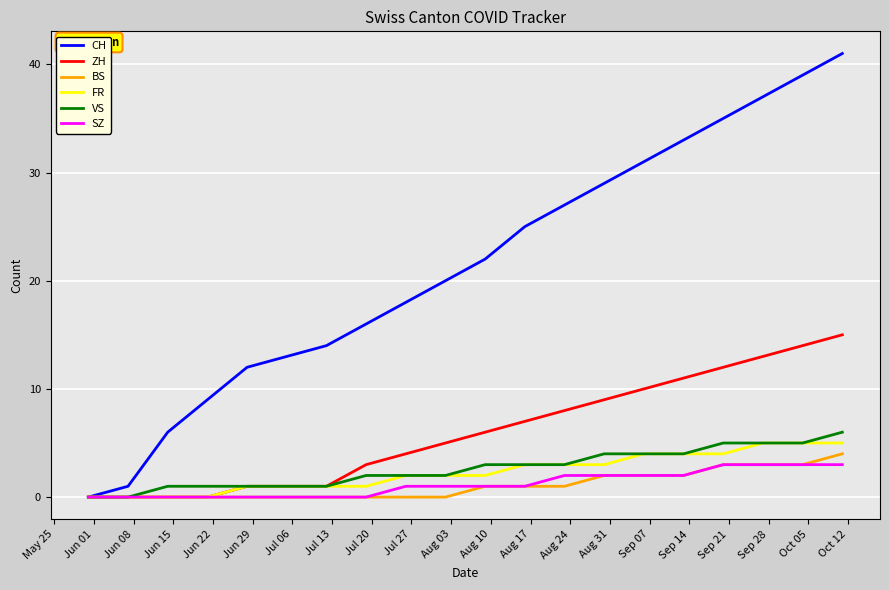

Which series has the largest total across all categories?

CH